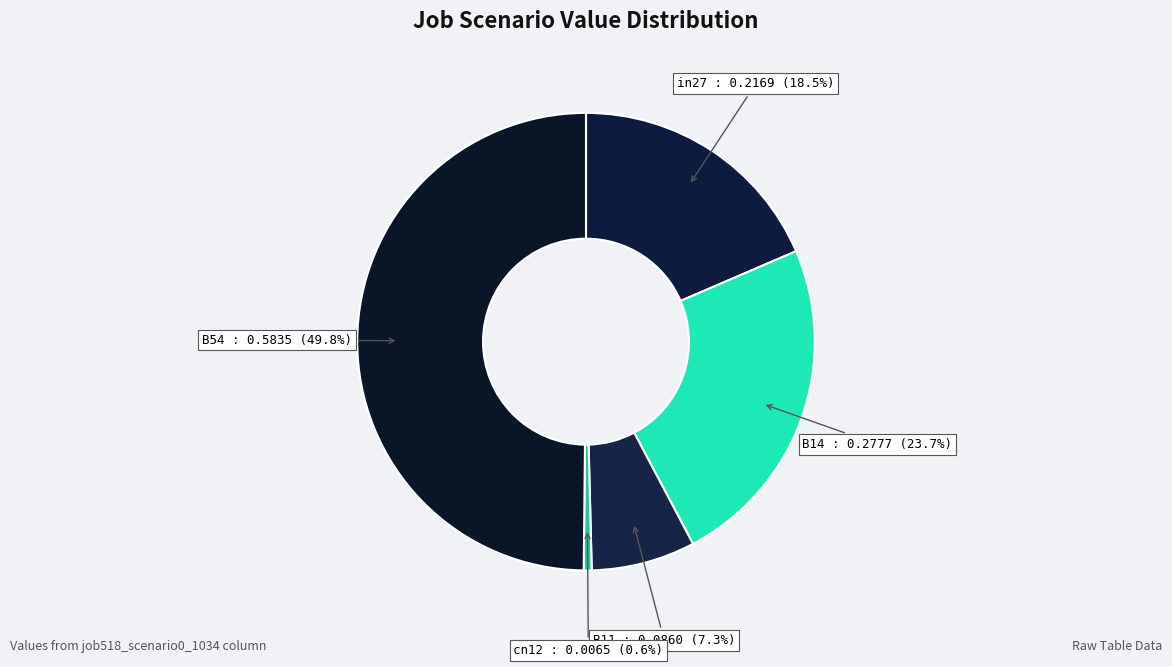

Rank the categories by value from lowest to highest.

cn12, B11, in27, B14, B54